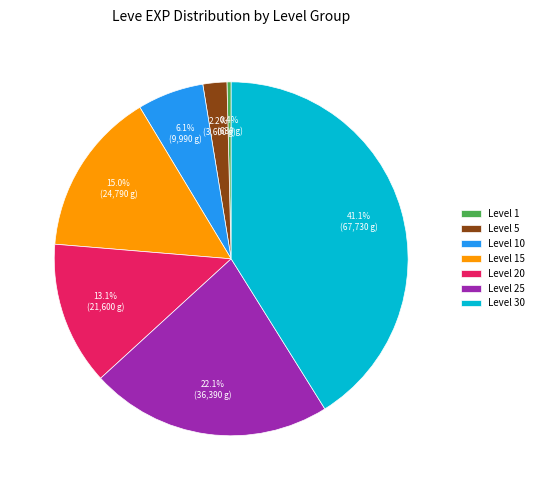

True or false: Level 30 accounts for 55% of the total.

False